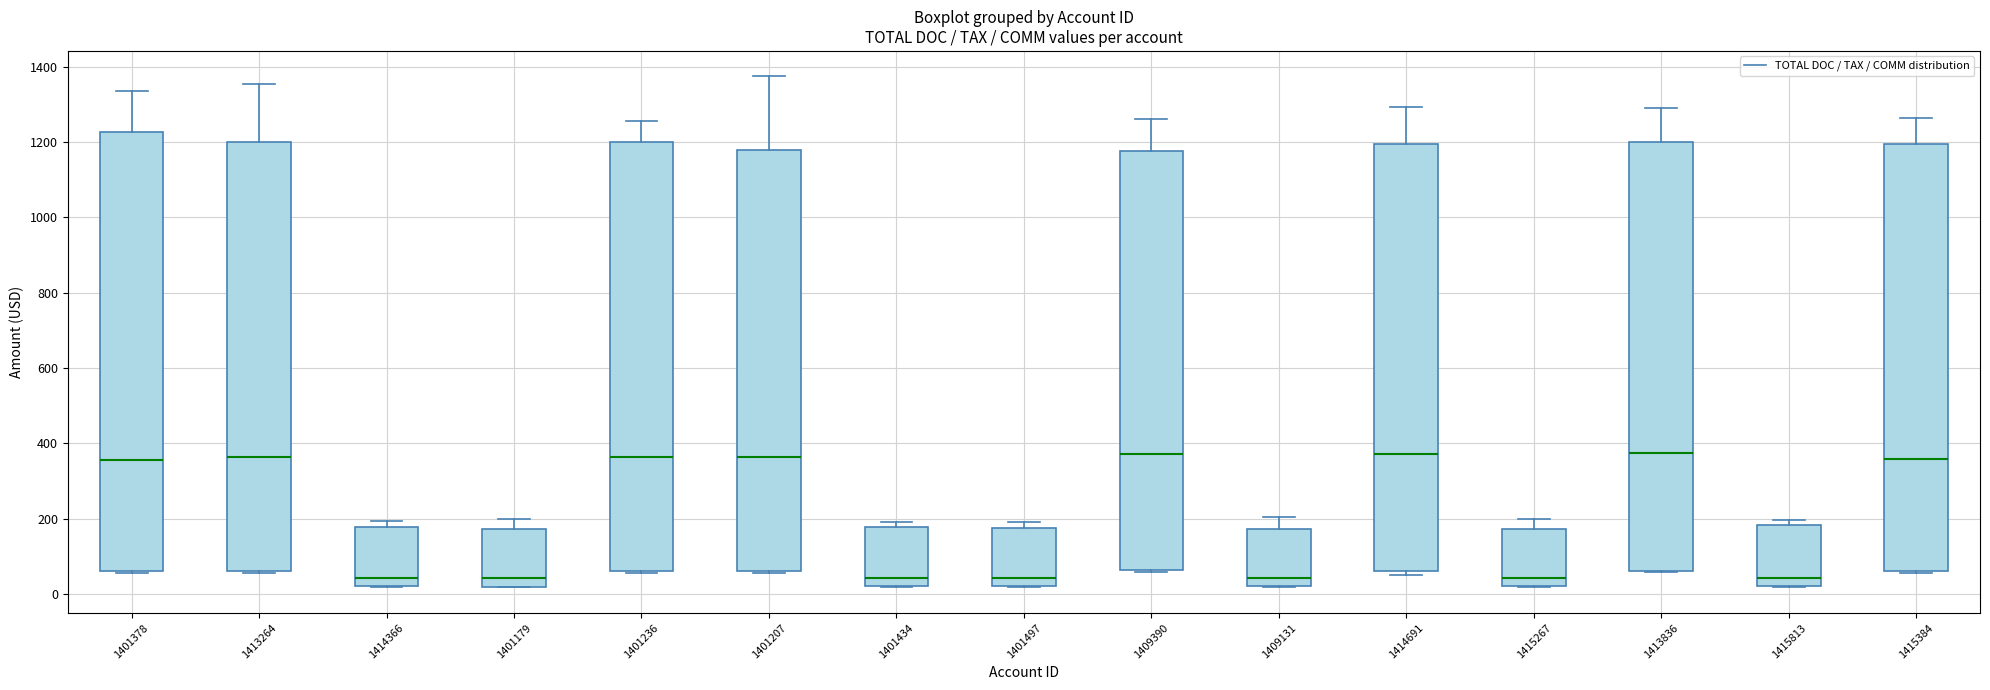

Where does the median line of the box at x = 1409390 sit on the y-axis? The values are not printed on the chart, so give them approximately, as read against the axis.

380